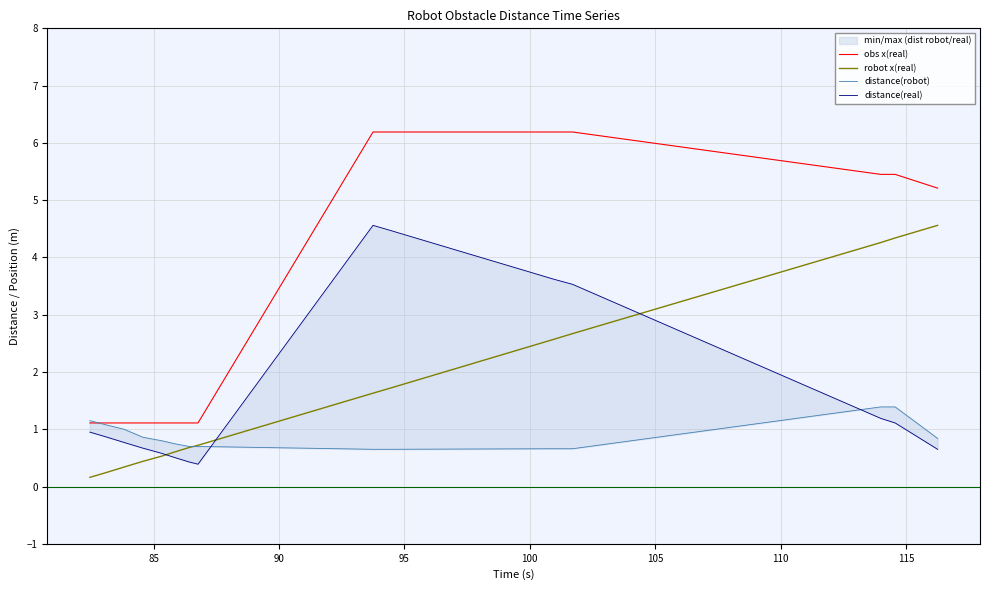

What is the difference between the maximum and minimum values in the distance(real) series?

4.2